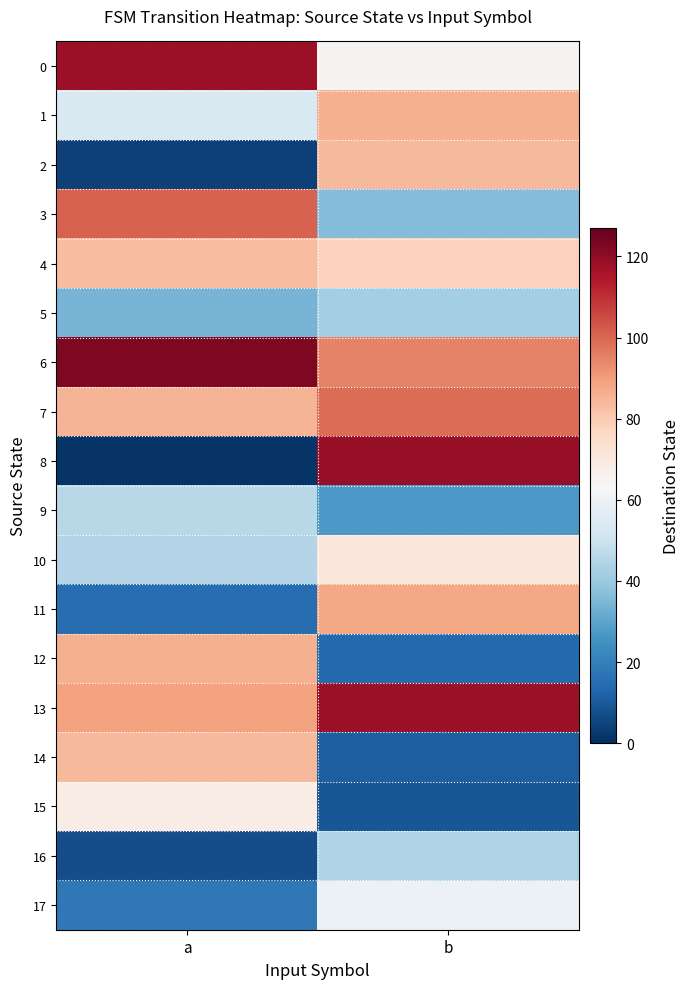

At b, list the series in order from largest to smallest.

8, 13, 7, 6, 11, 1, 2, 4, 10, 0, 17, 16, 5, 3, 9, 12, 14, 15